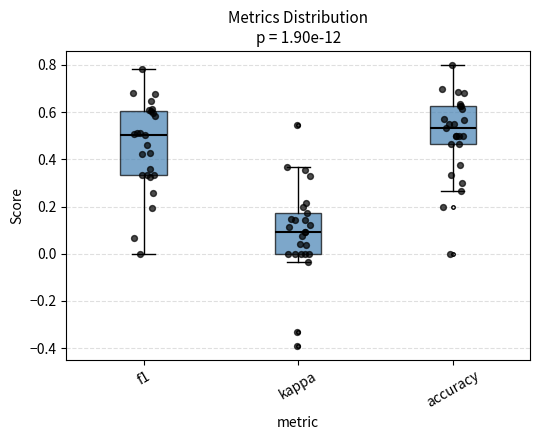

Which box is the tallest, from its lower edge to its upper edge?

f1